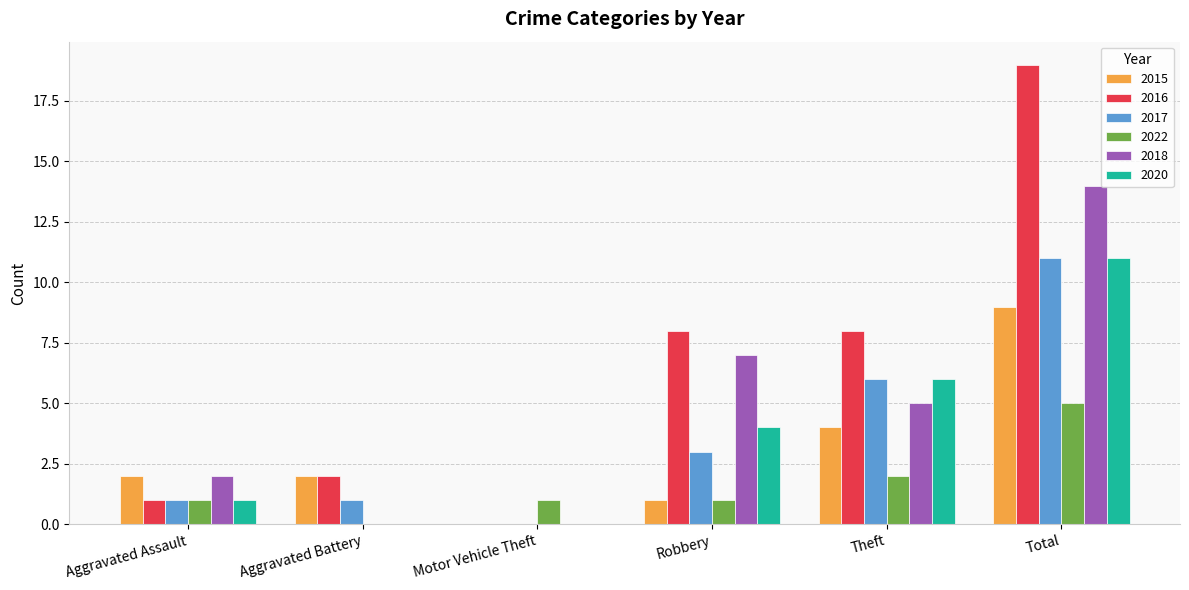

Which series changed the most between Aggravated Battery and Robbery?

2018